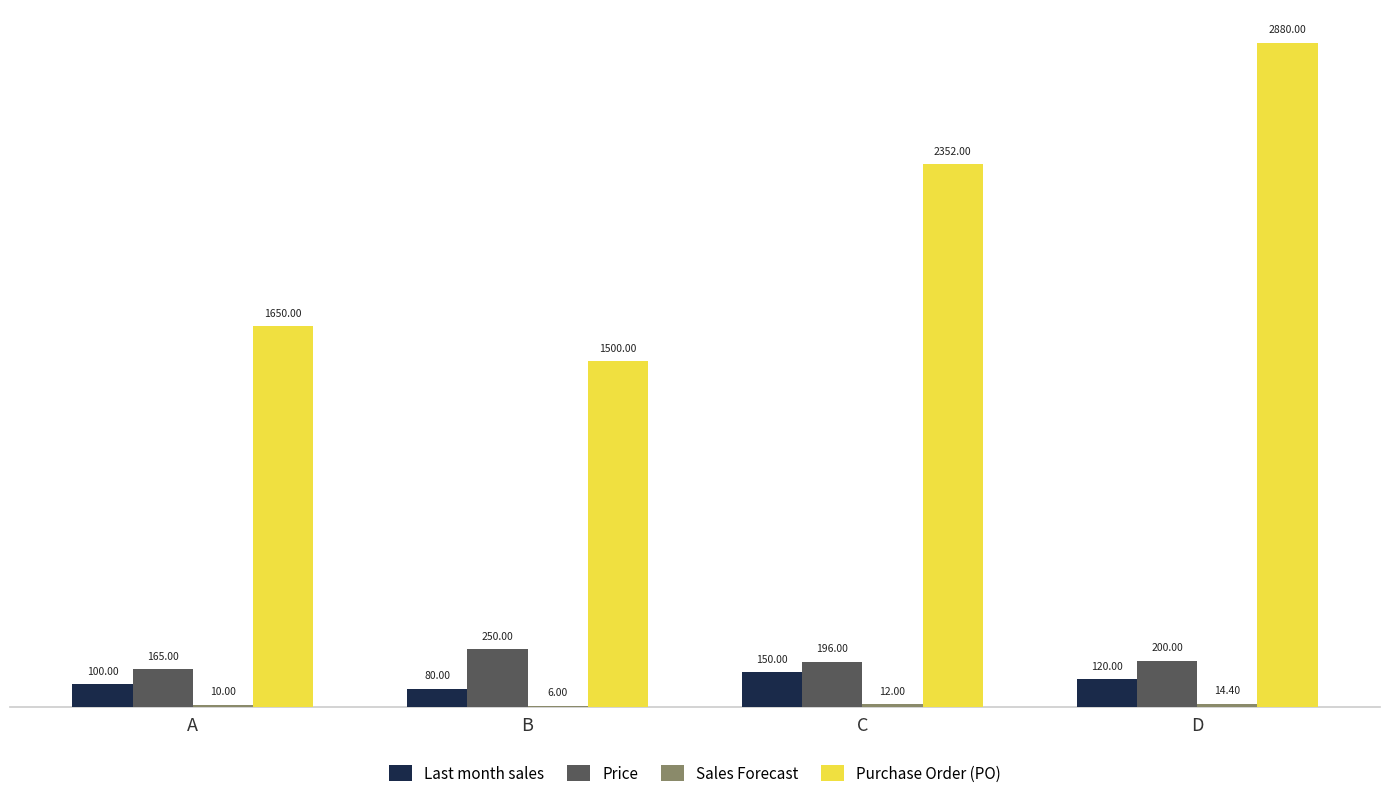

How many groups of bars are there?

4